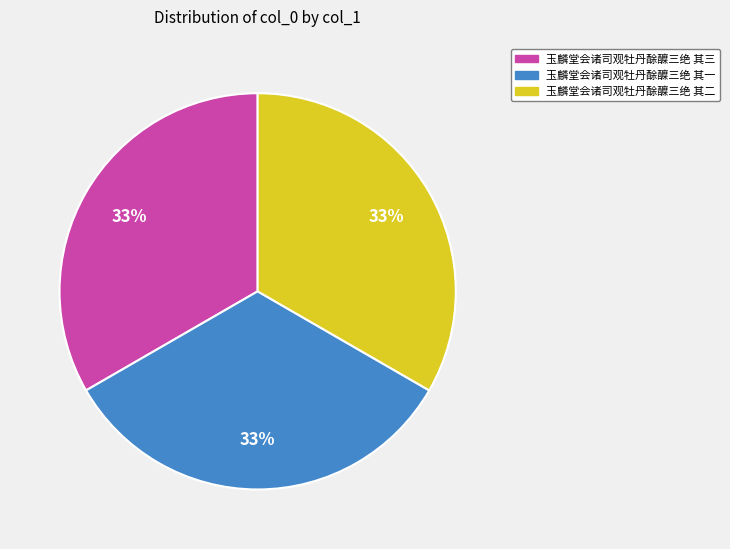

What percentage is the 玉麟堂会诸司观牡丹酴醾三绝 其一 slice, to the nearest percent?

33%